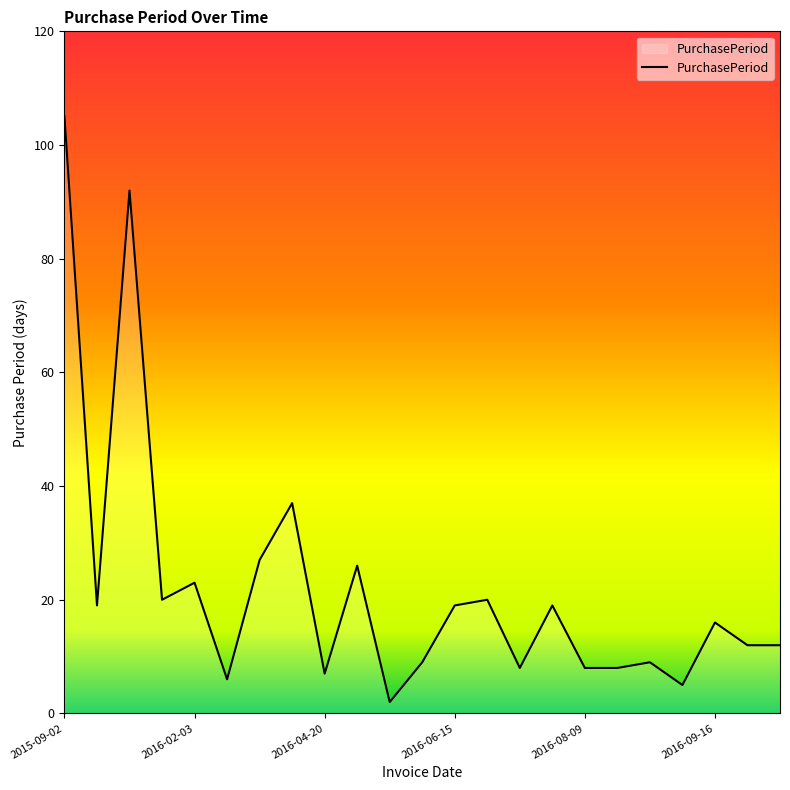

Count the number of data series in this chart.

1